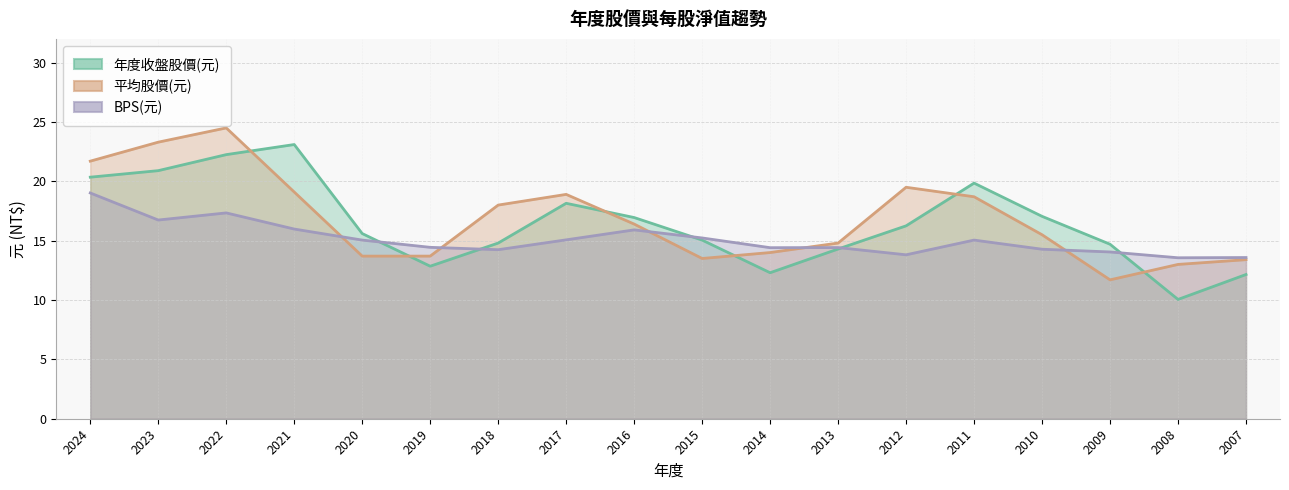

What is the value of the BPS(元) point at the 18th from the left?

13.6